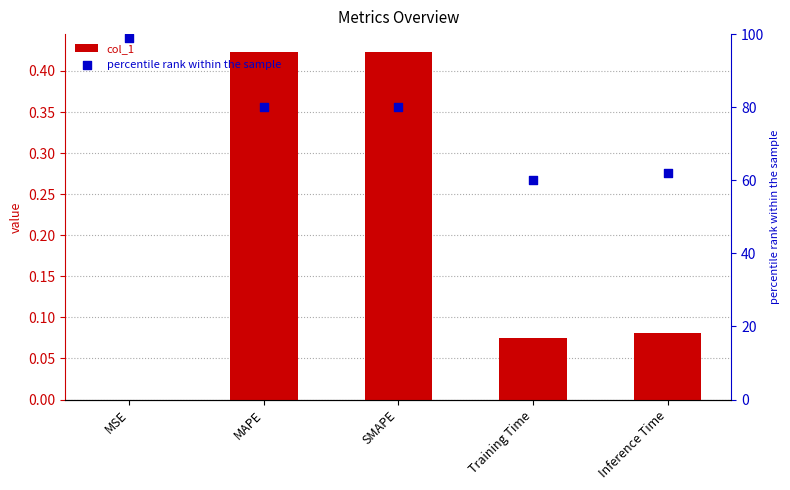

Which series contains the lowest Y value?

col_1